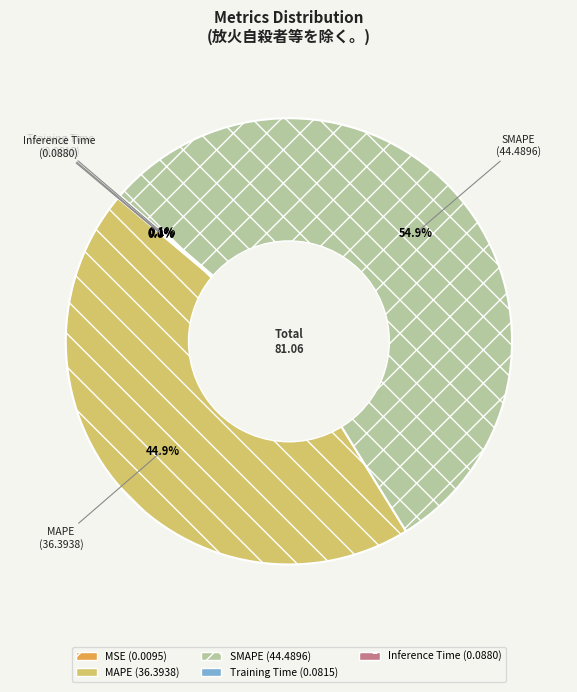

Which slice is the largest?

SMAPE